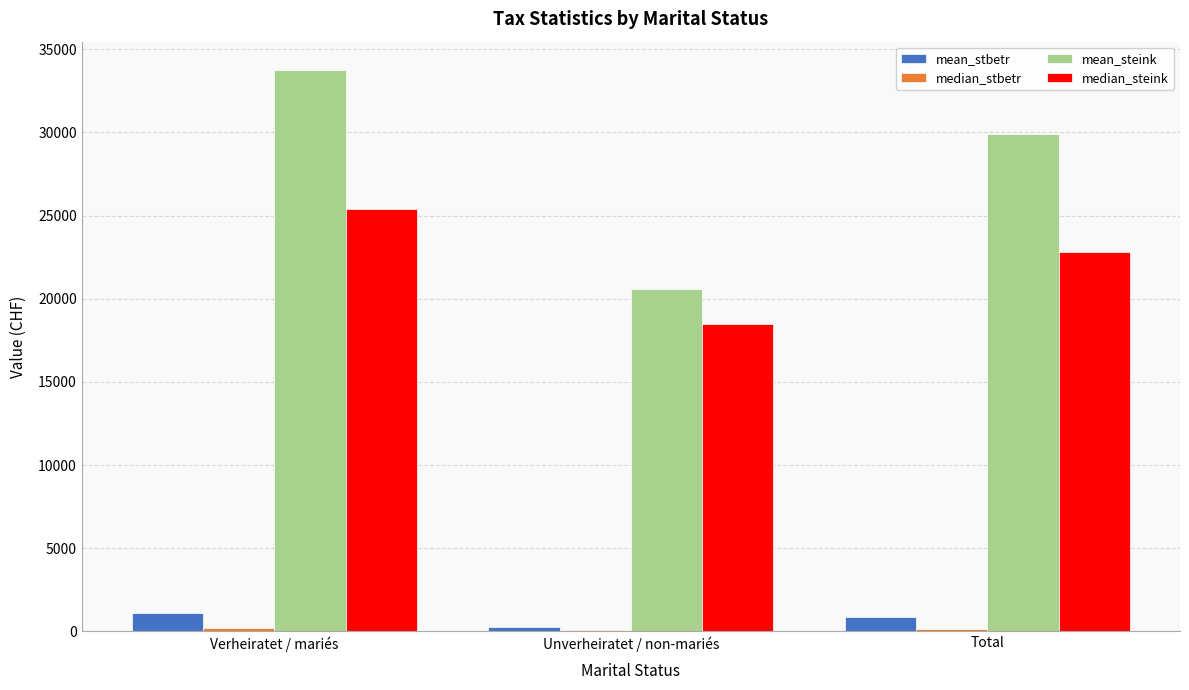

At which label does mean_stbetr first exceed 846?

Verheiratet / mariés